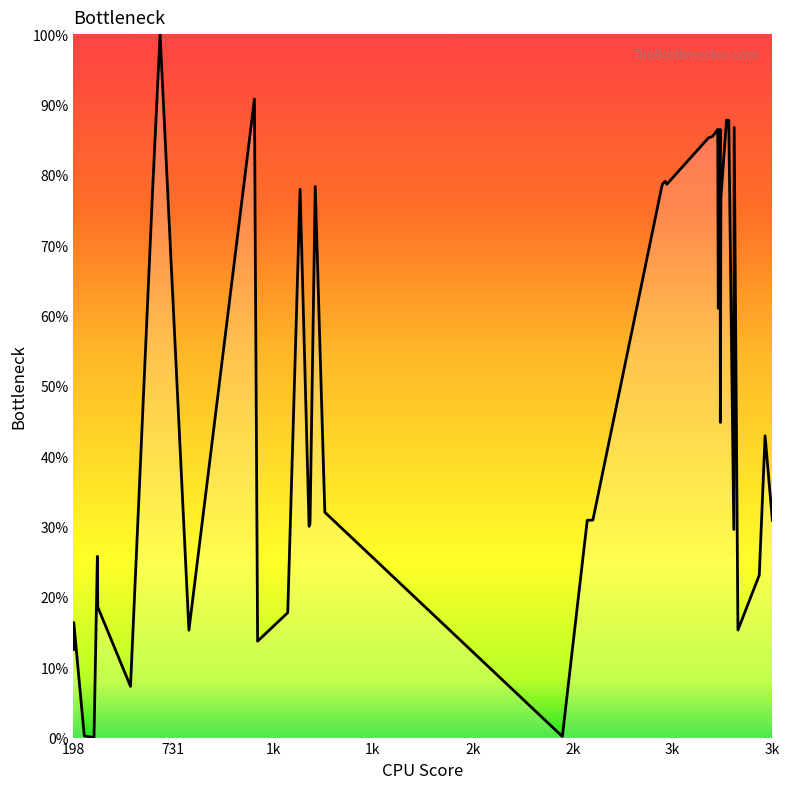

What is the difference between the maximum and minimum values?

100.0